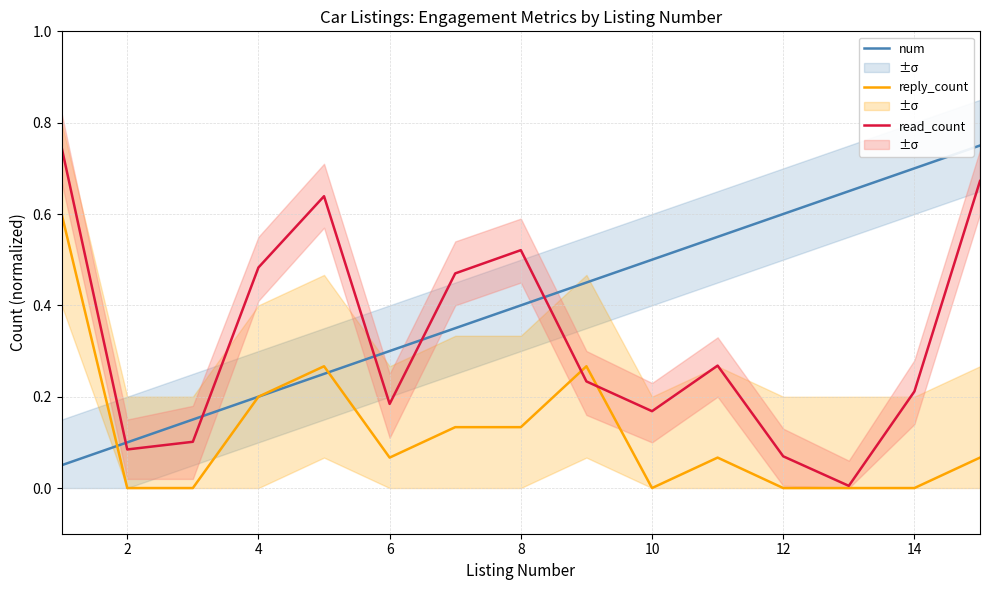

Does the chart have visible grid lines?

Yes